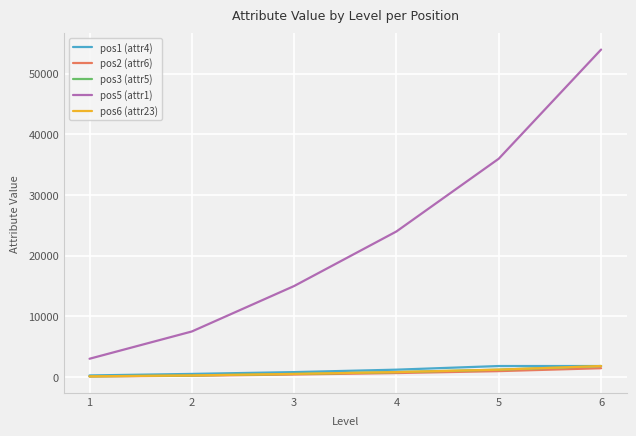

The pos6 (attr23) series shows 800 at 4. True or false?

True